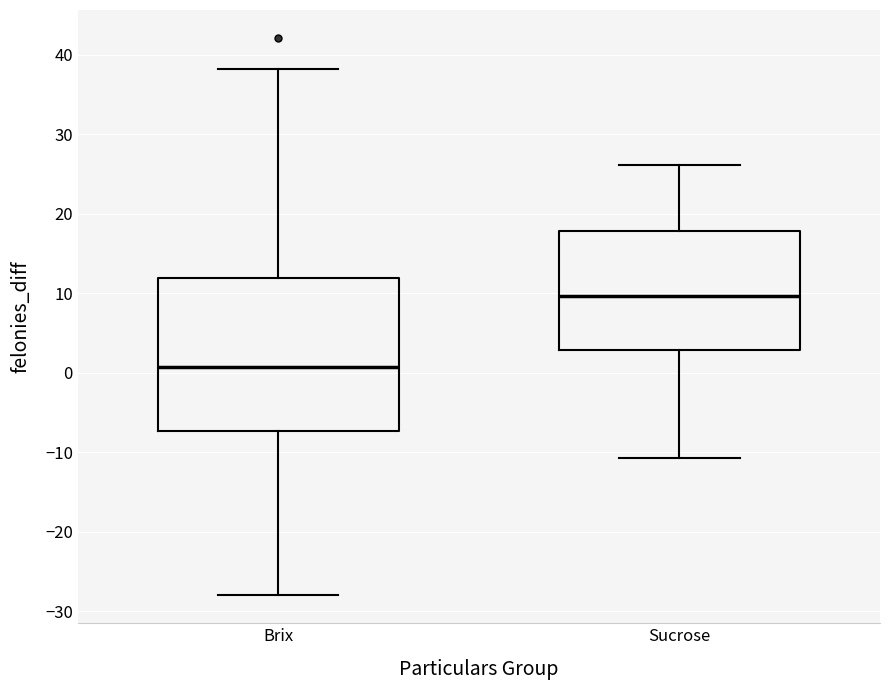

Where does the median line of the box for Brix sit on the y-axis? The values are not printed on the chart, so give them approximately, as read against the axis.

1